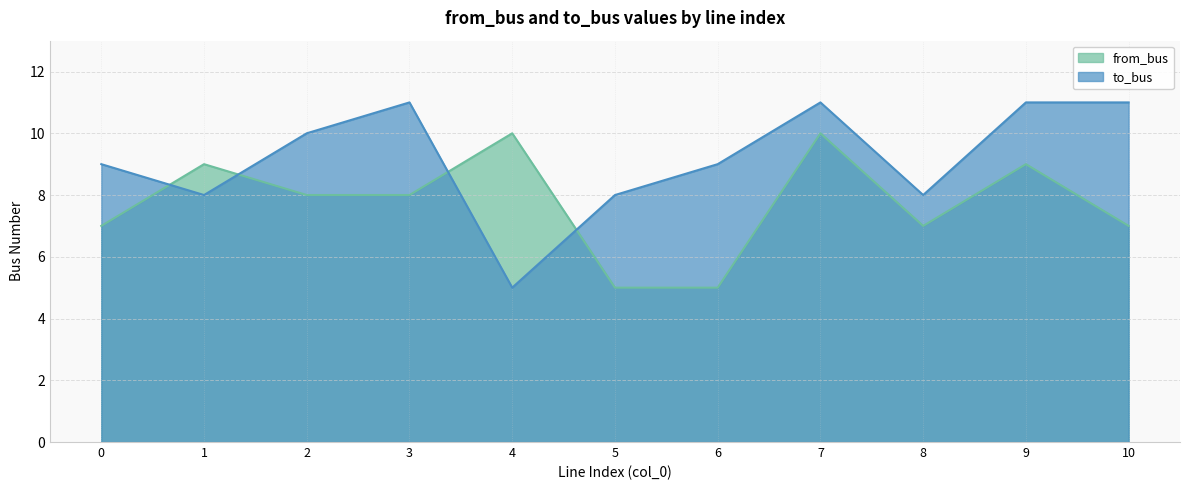

What is the highest value of the to_bus series?

11